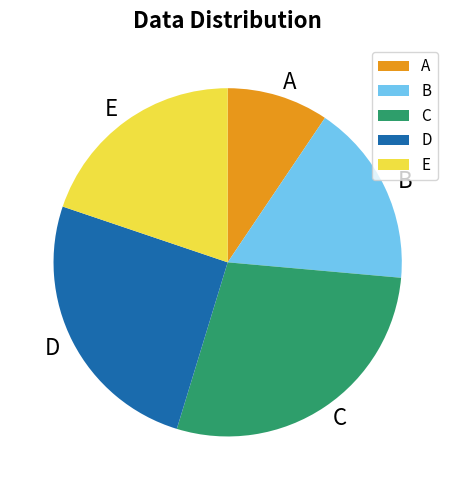

Which category has the smallest portion of the pie?

A